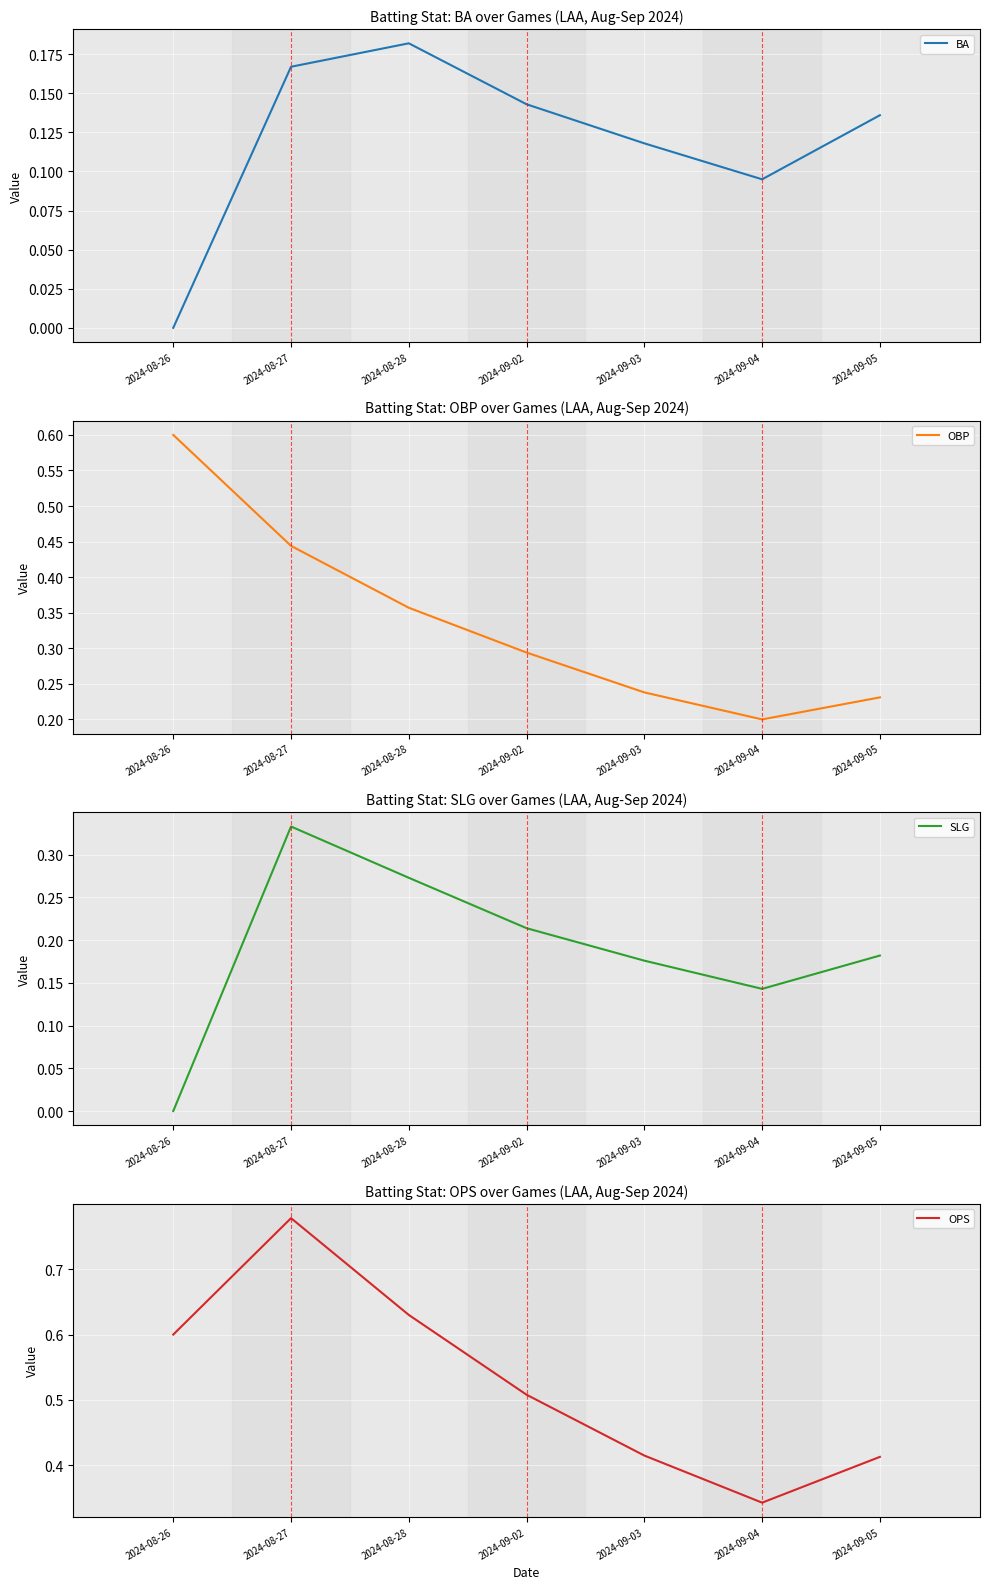

True or false: BA and SLG intersect in this chart.

False